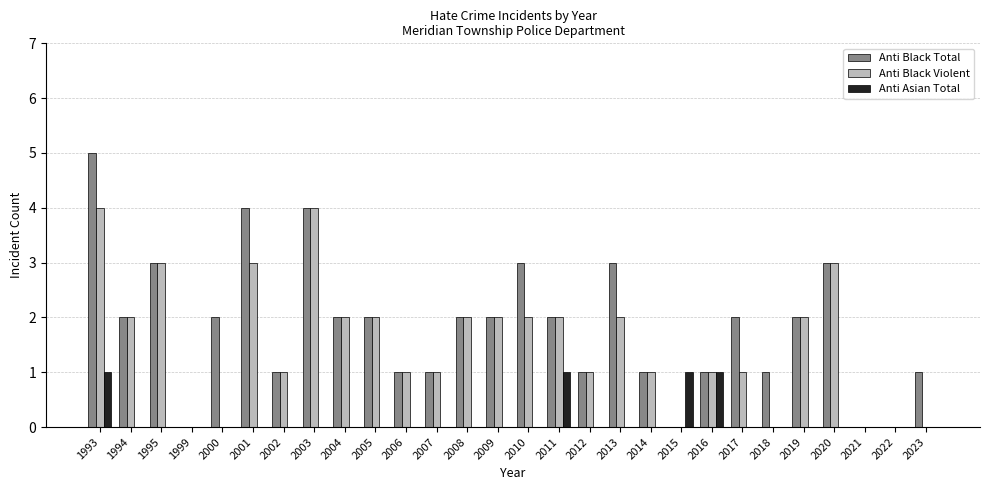

What is the total value across all series at 2007?

2